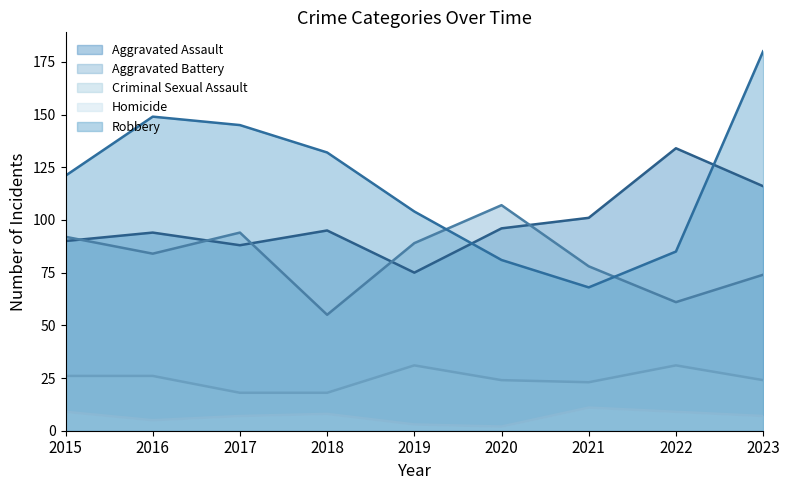

At which label does Homicide reach its peak?

2021